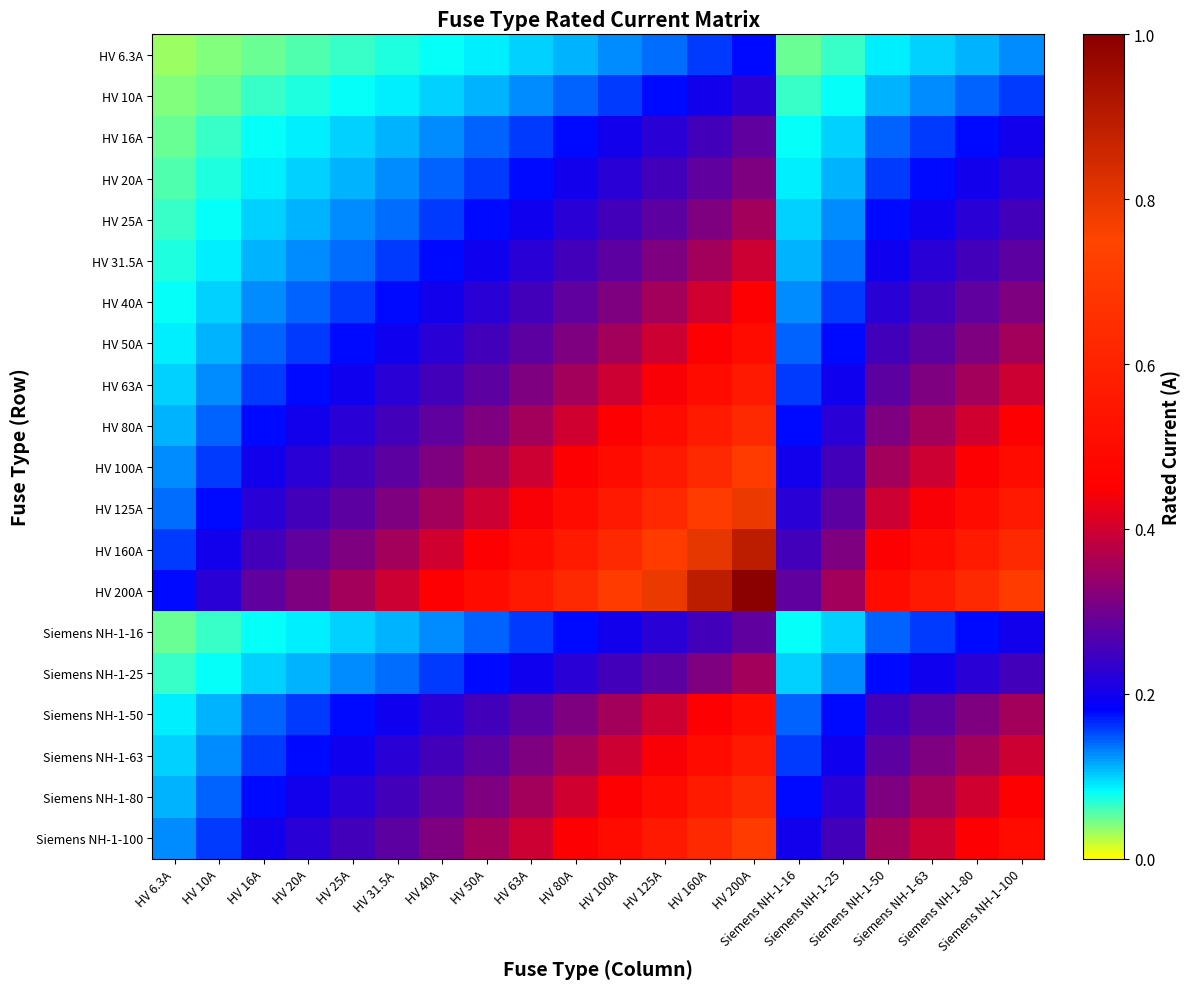

At which category is the sum across all series the highest?

HV 200A